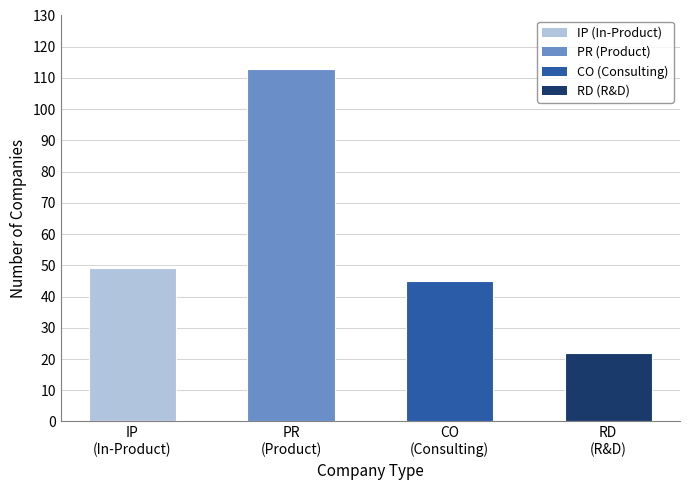

What is the maximum value shown in the chart?

113